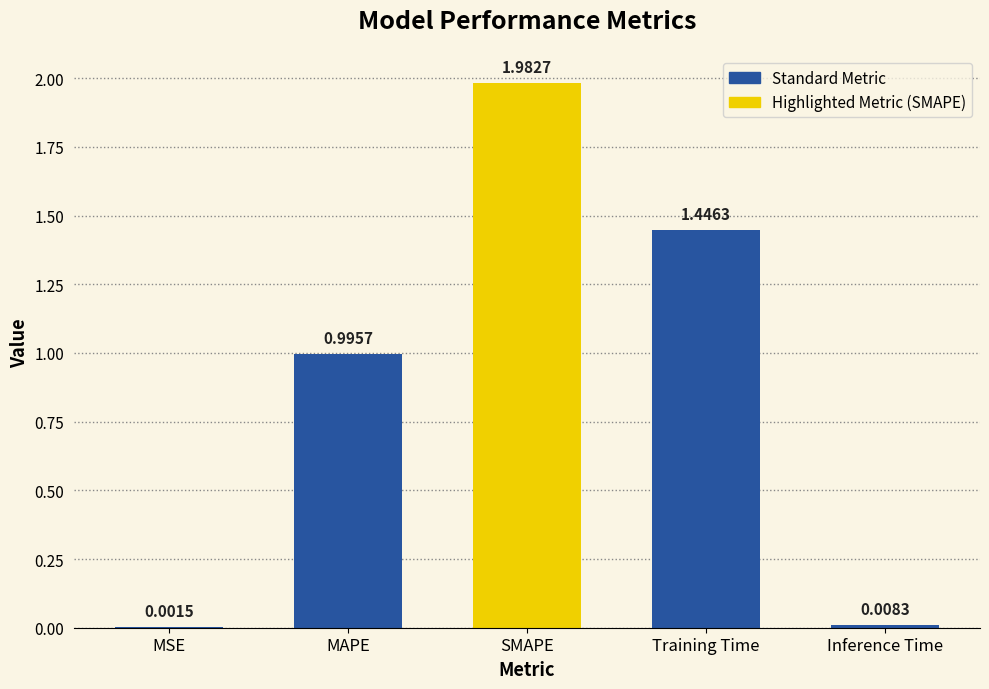

Where is the data nearest to the value 0?

MSE